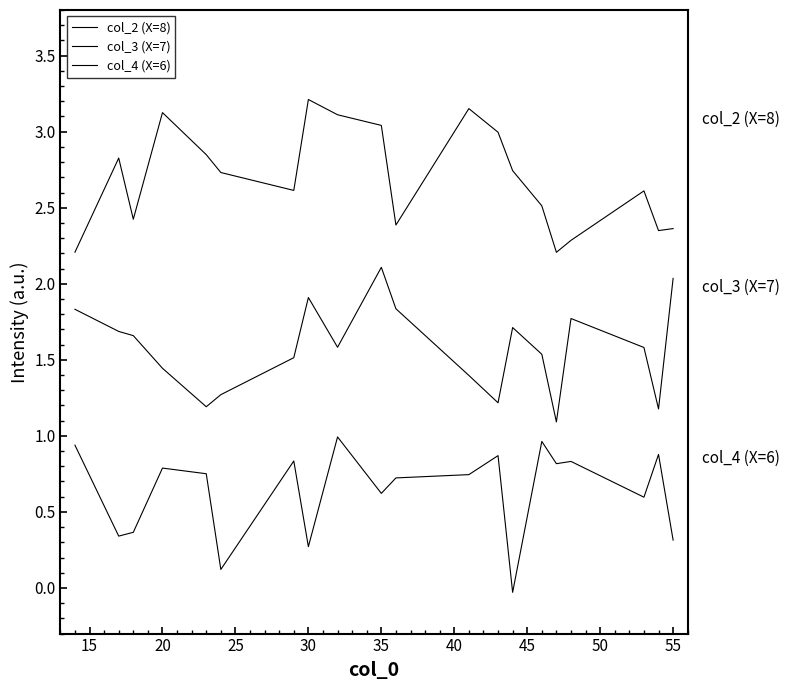

How many lines are shown in the chart?

3